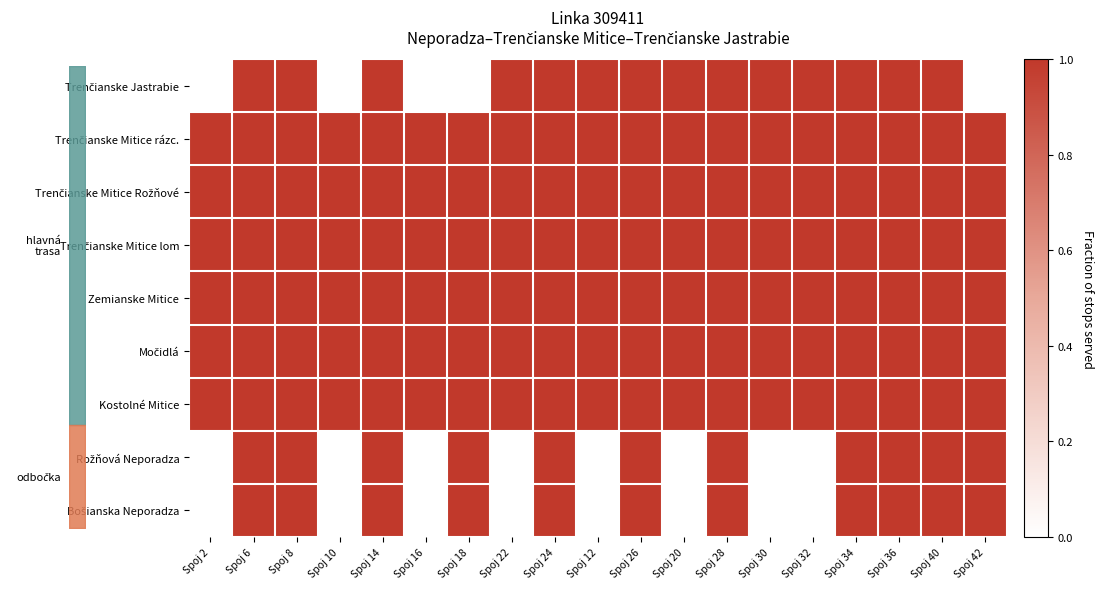

What is the total value across all series at Spoj 8?

9